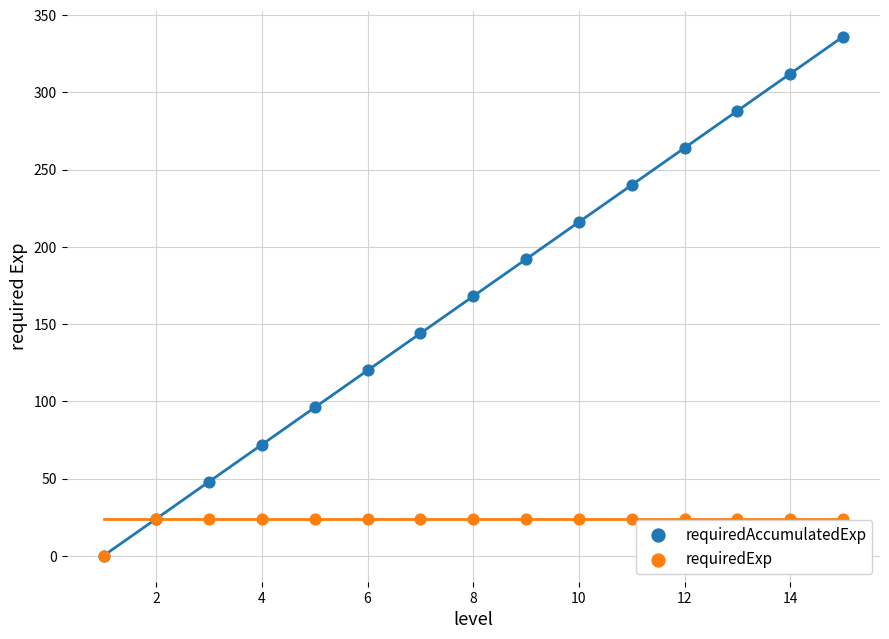

What are all the series names shown in the legend?

requiredAccumulatedExp, requiredExp